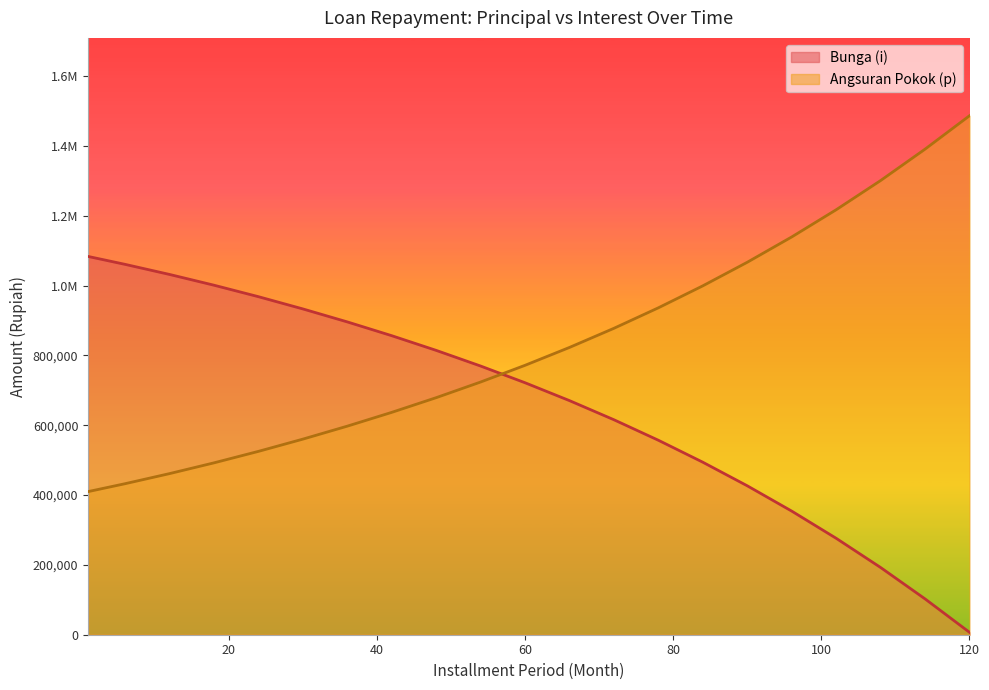

At how many categories does at least one series exceed 775094?

19